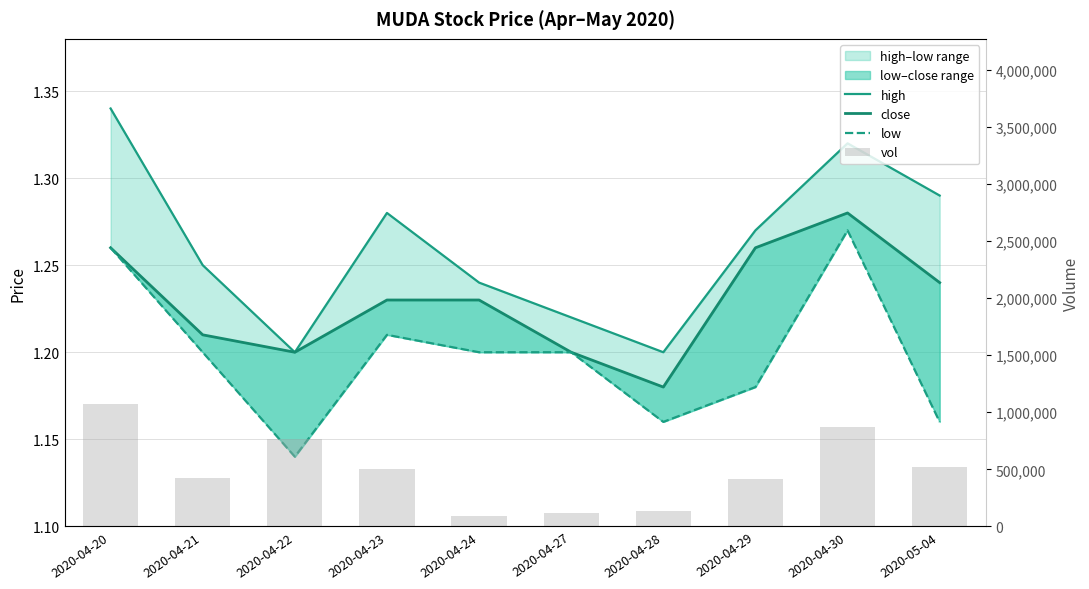

At 2020-05-04, list the series in order from largest to smallest.

vol, high, close, low